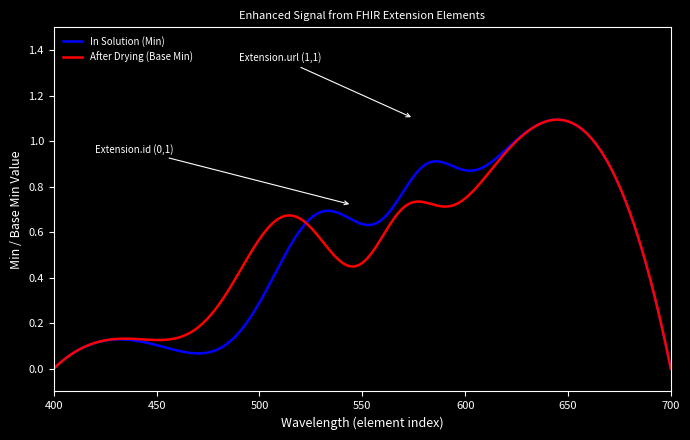

Which series has the widest spread of values?

In Solution (Min)